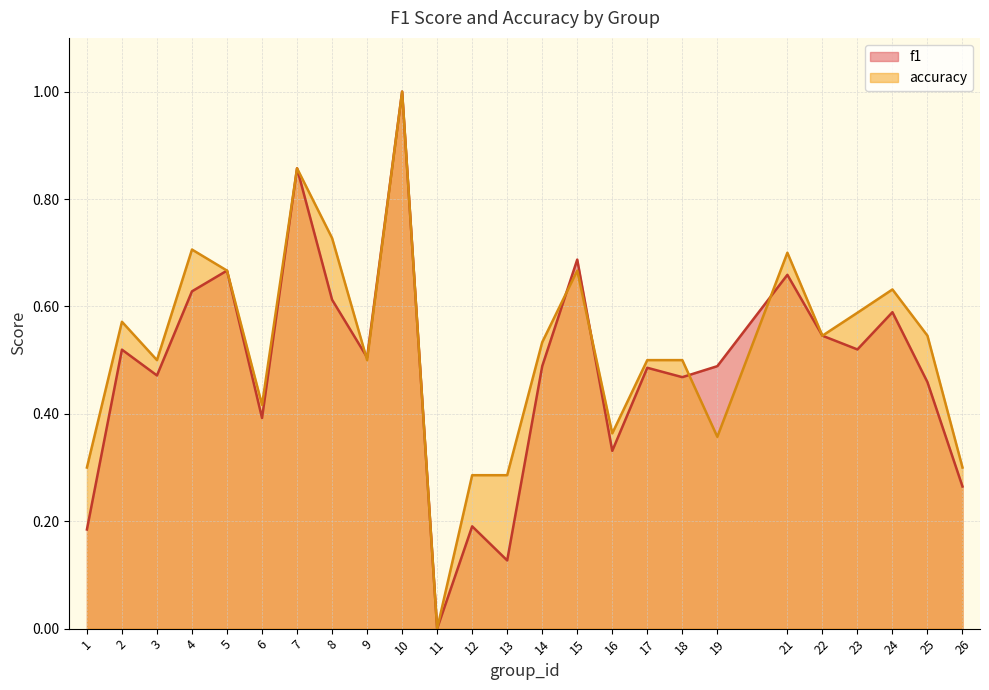

How many times do accuracy and f1 cross each other?

5